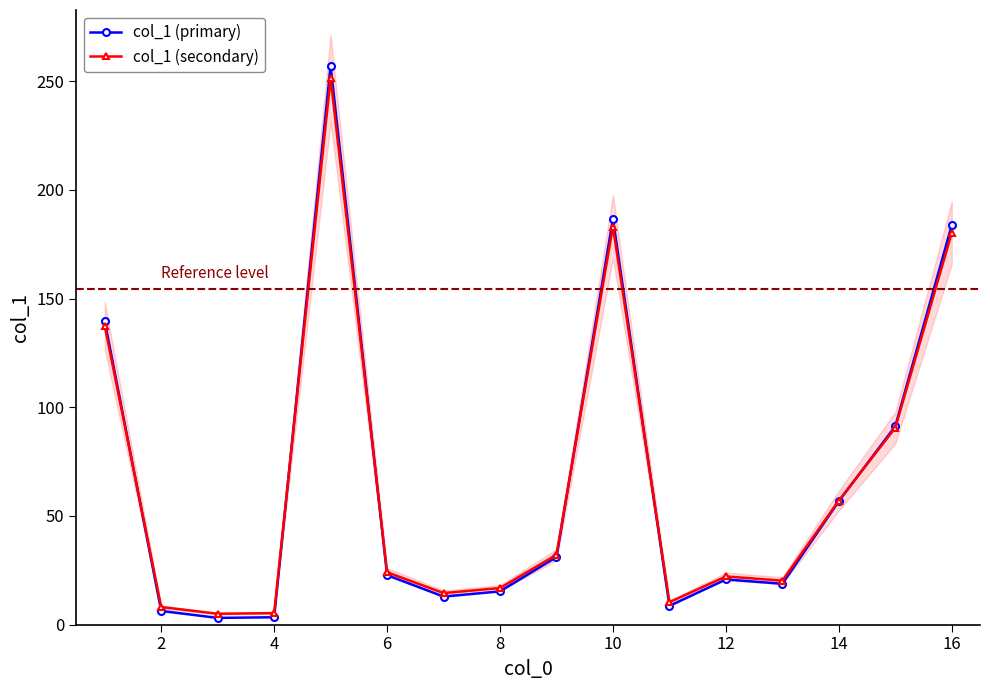

True or false: col_1 (primary) has more than 2 interior local peaks.

True